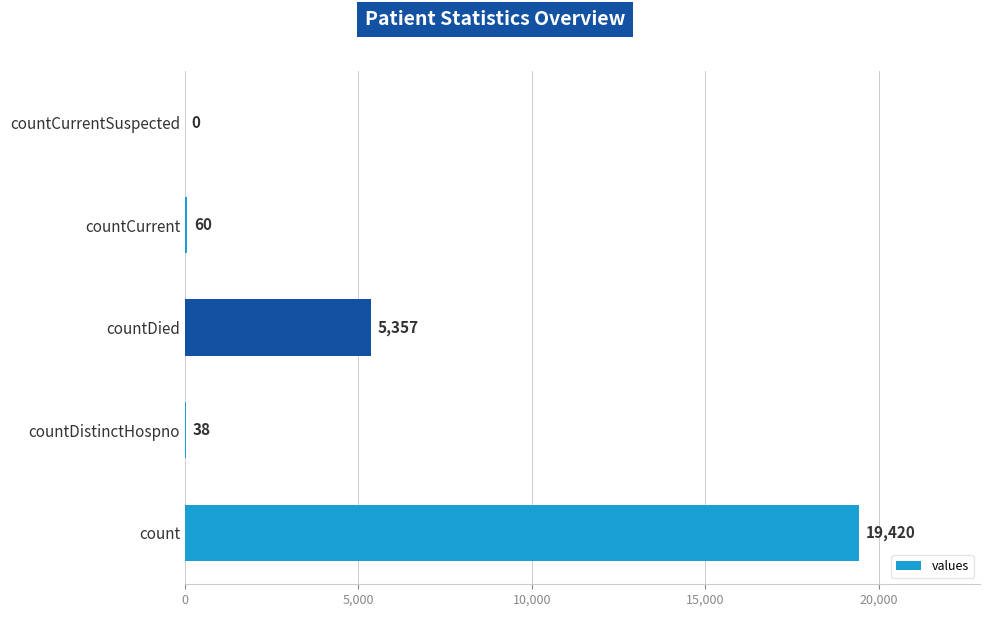

Which has a higher value, countDied or countDistinctHospno?

countDied